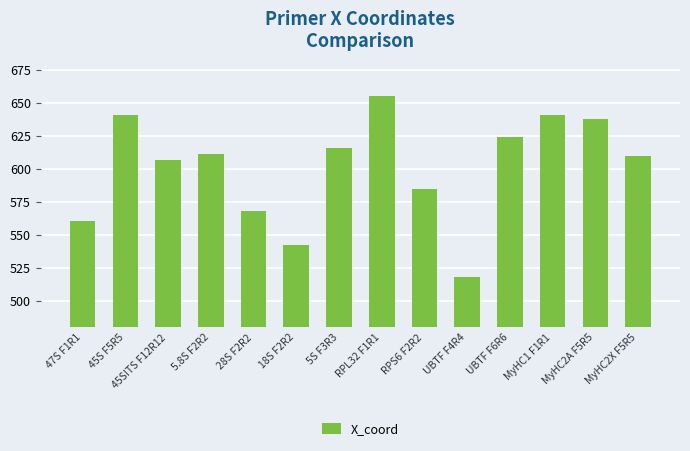

Reading left to right, what are all the values shown in this chart?

560.8	640.8	606.8	611.5	568.2	542.2	616.2	655.5	584.8	518.2	624.2	640.8	637.5	609.5